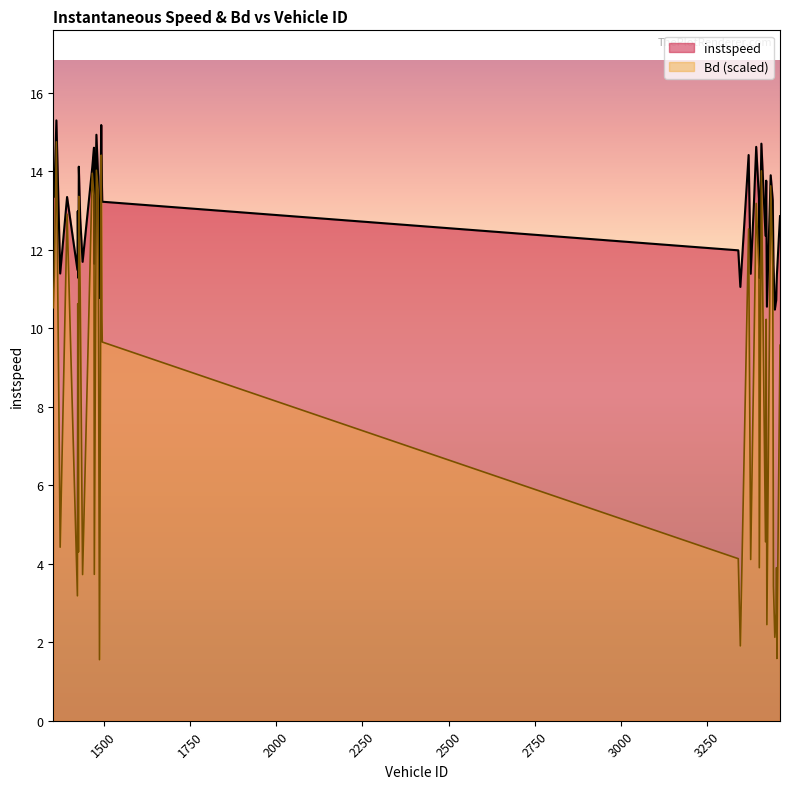

Which series has the largest total across all categories?

instspeed